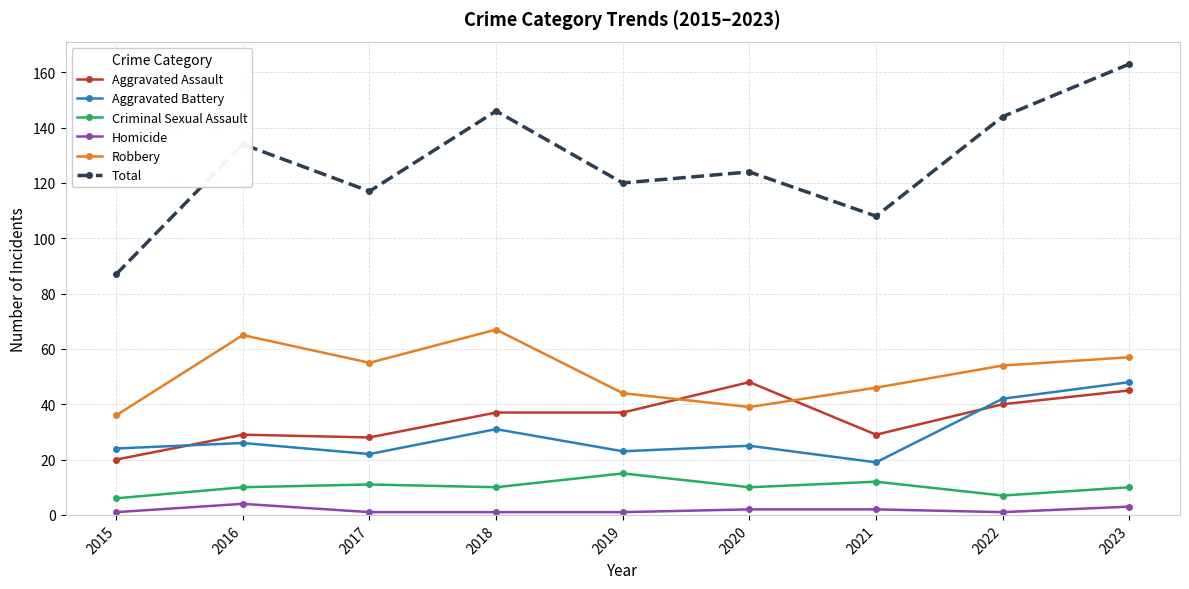

True or false: Robbery has a value of 78 at 2022.

False